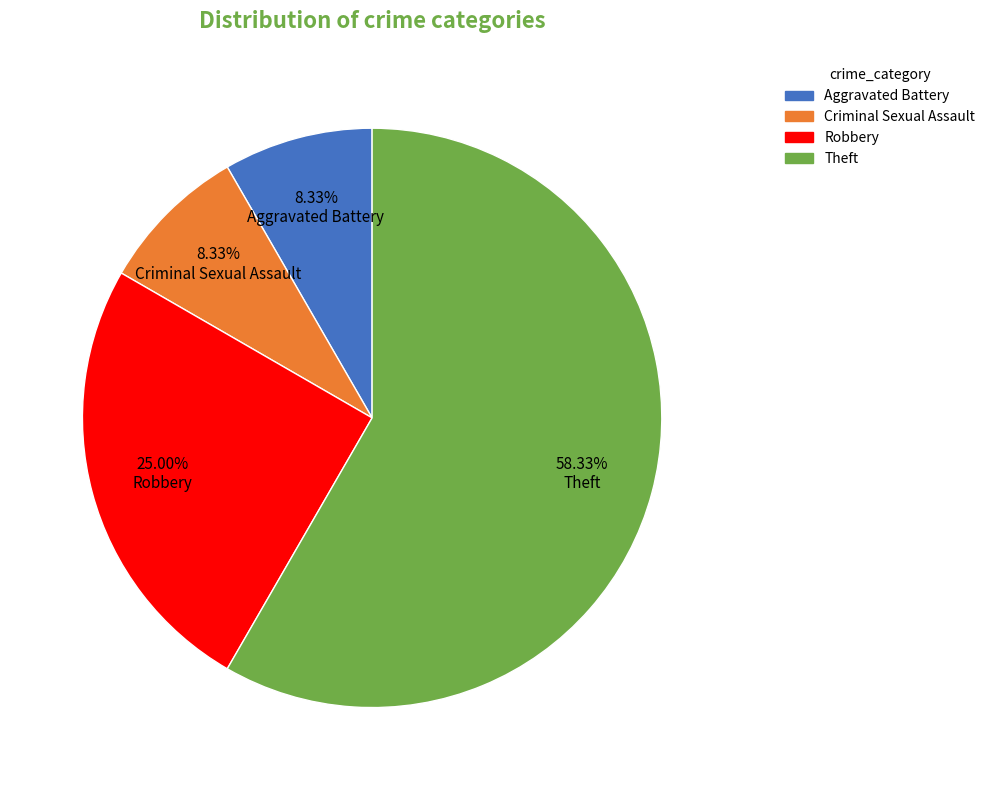

True or false: Theft accounts for 58% of the total.

True